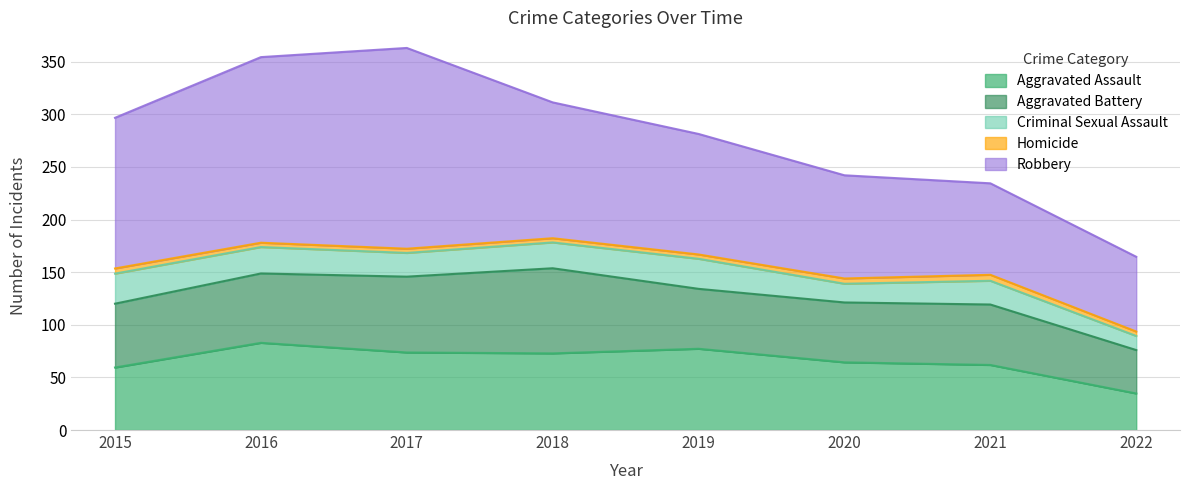

True or false: Aggravated Battery and Robbery intersect in this chart.

False